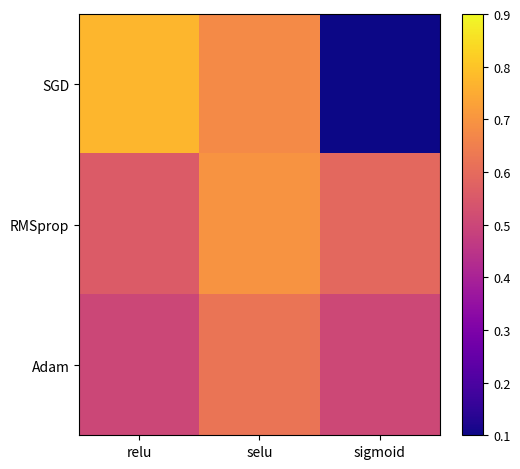

Reading right to left, list all the values displayed in this chart.

SGD: sigmoid=0.0	selu=0.7	relu=0.8
RMSprop: sigmoid=0.6	selu=0.7	relu=0.6
Adam: sigmoid=0.5	selu=0.6	relu=0.5